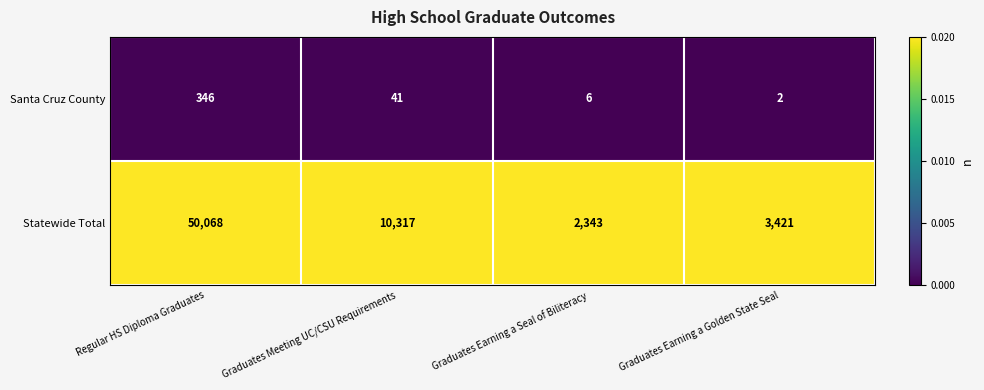

What is the maximum value shown in the chart?

50068